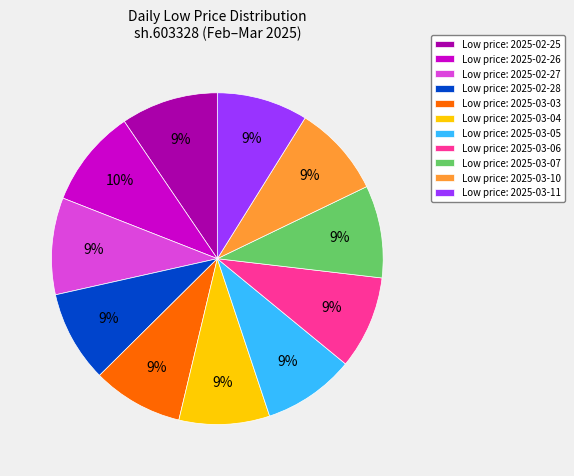

Does Low price: 2025-03-03 account for over 50% of the chart?

No